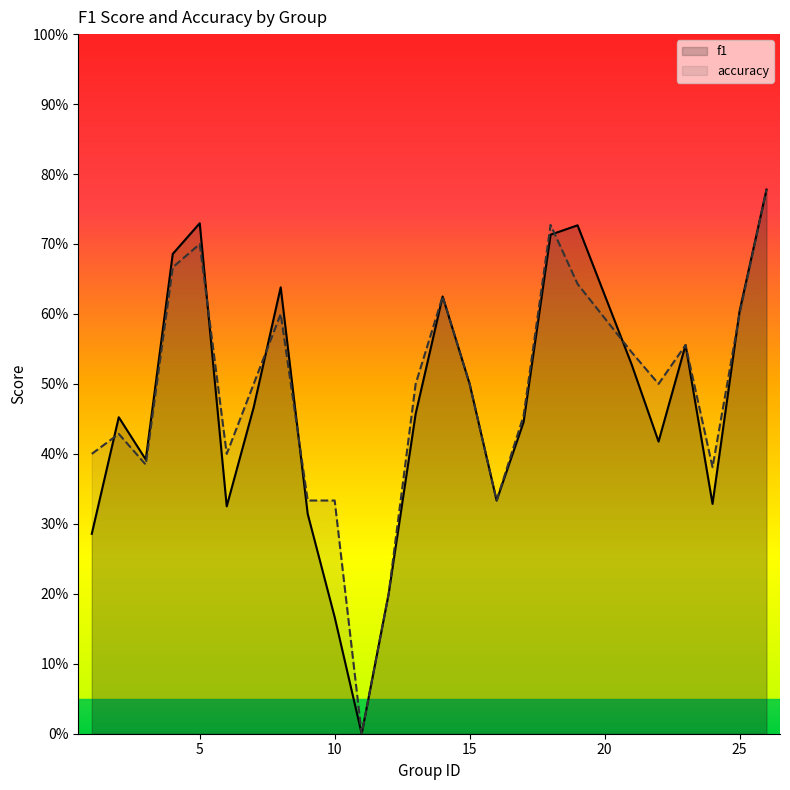

What is the difference between the accuracy values at 1 and 4?

0.3